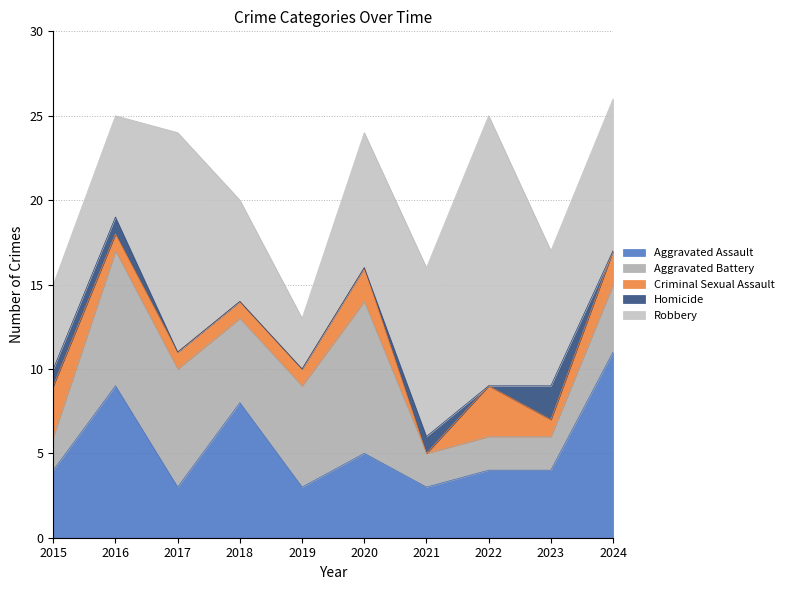

In Aggravated Battery, how many points are higher than both neighbors (excluding endpoints)?

2